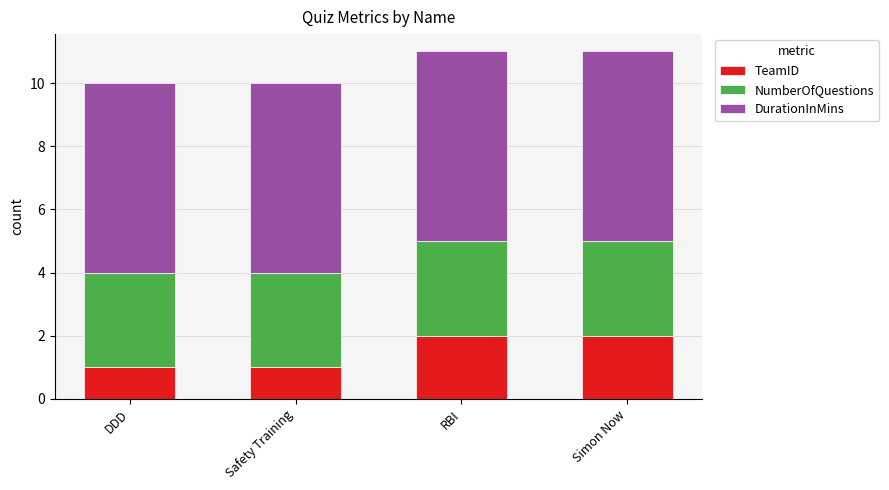

Are the bars horizontal?

No